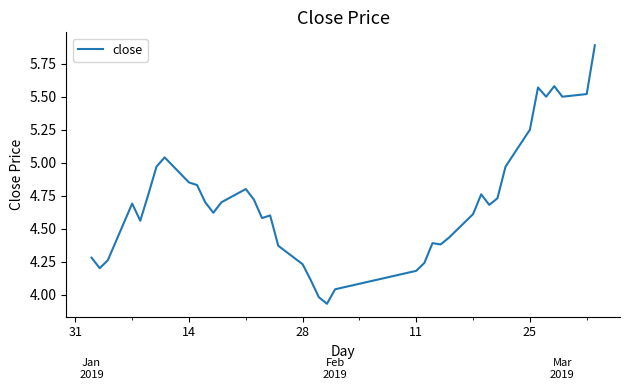

What is the maximum value shown in the chart?

5.9